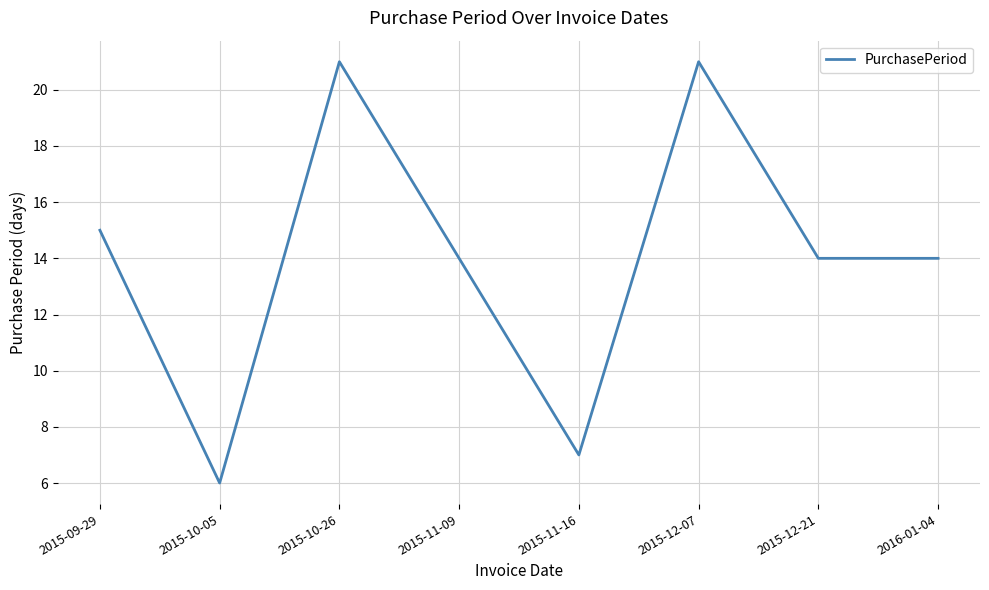

How many categories are shown in the chart?

8